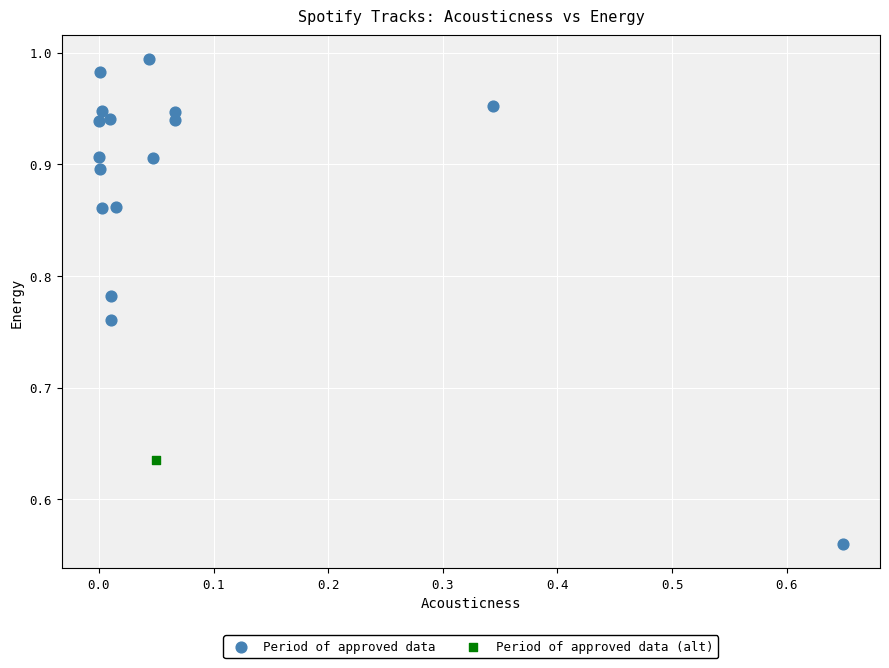

What are all the series names shown in the legend?

Period of approved data, Period of approved data (alt)